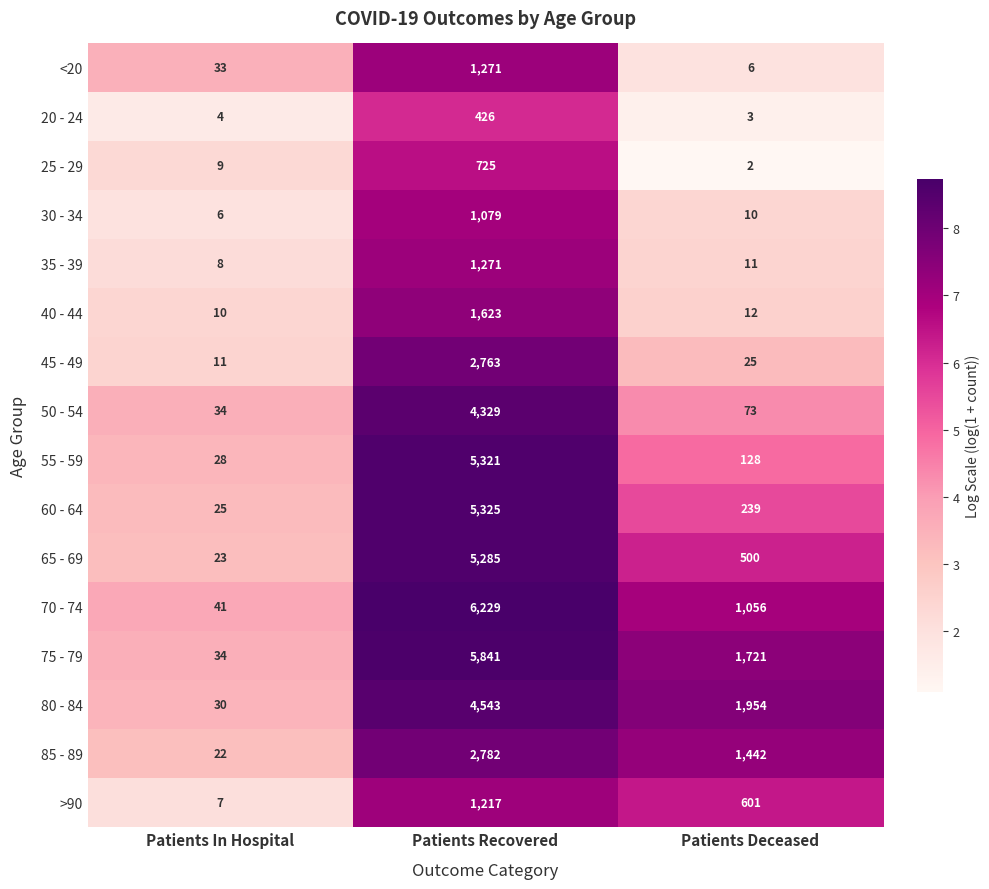

Is it true that 55 - 59 equals 5321 at Patients Recovered?

True